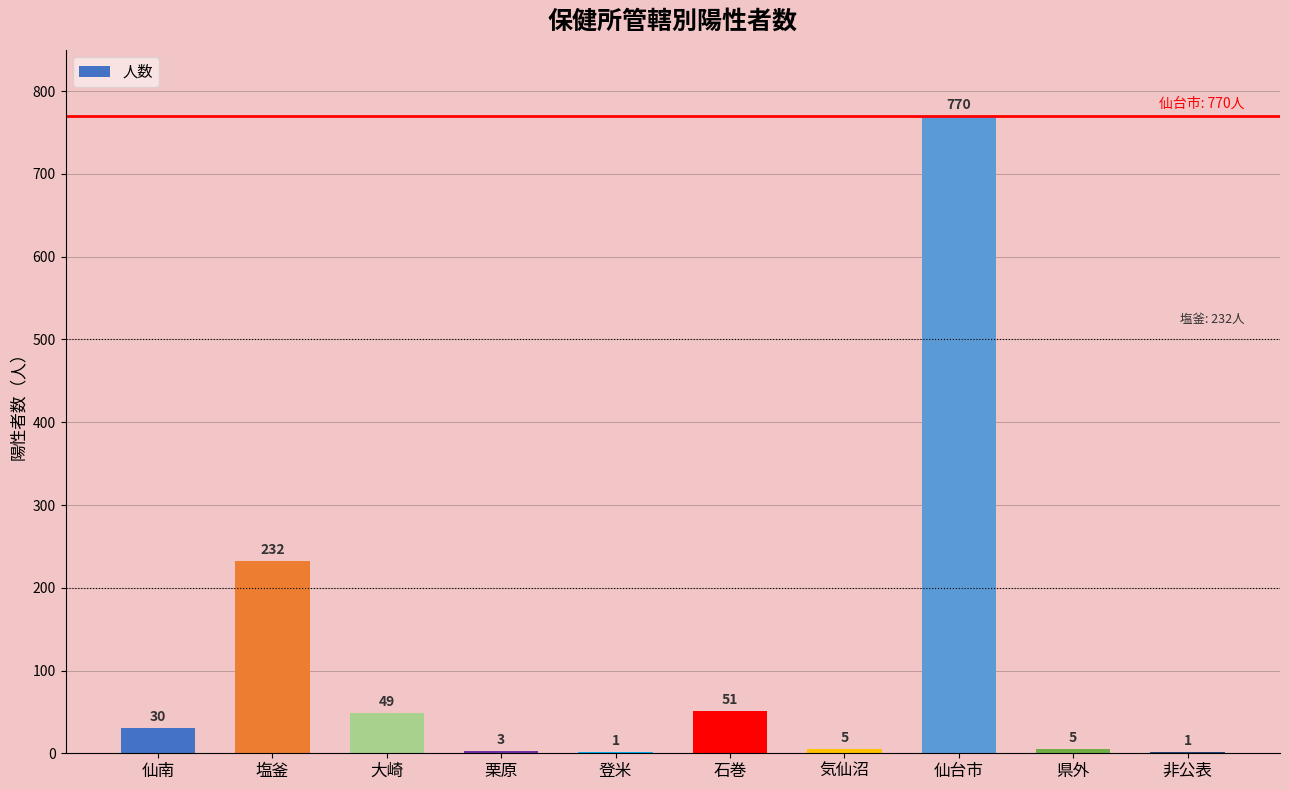

At which label is the value closest to 385?

塩釜